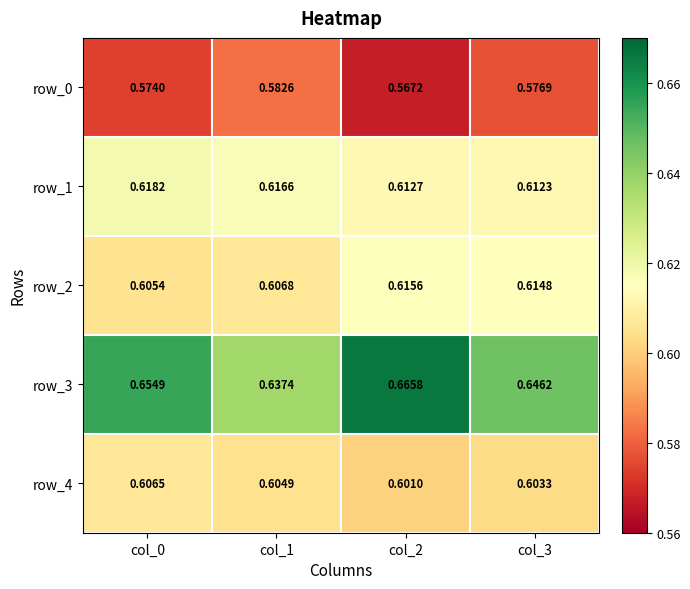

Between col_1 and col_3, which is larger?

col_1